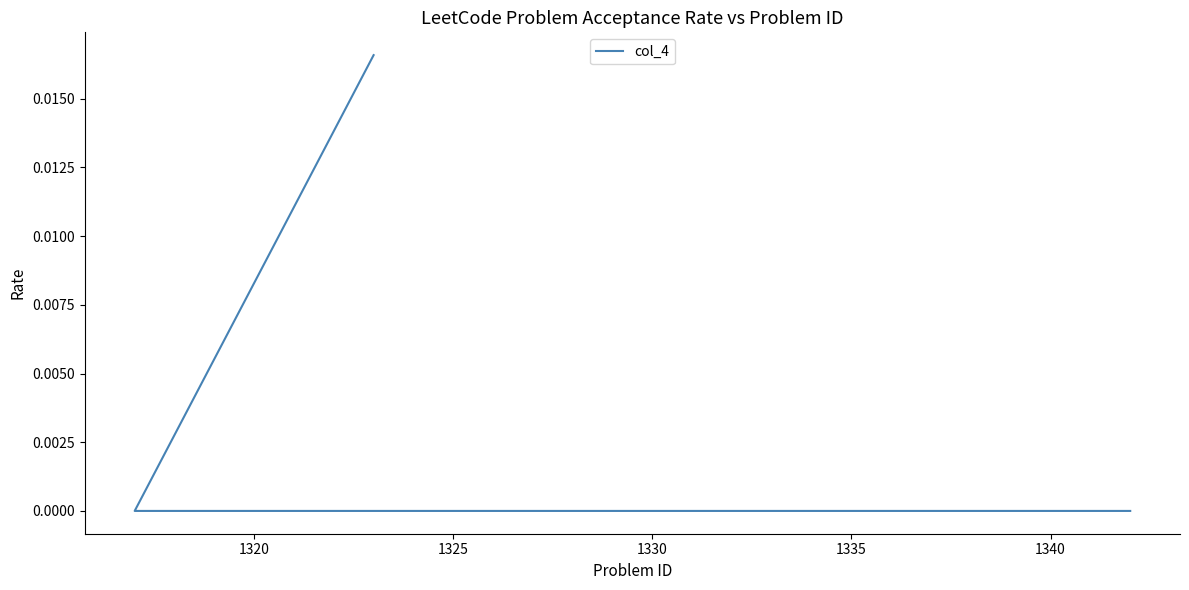

How many values are between 0 and 1?

3